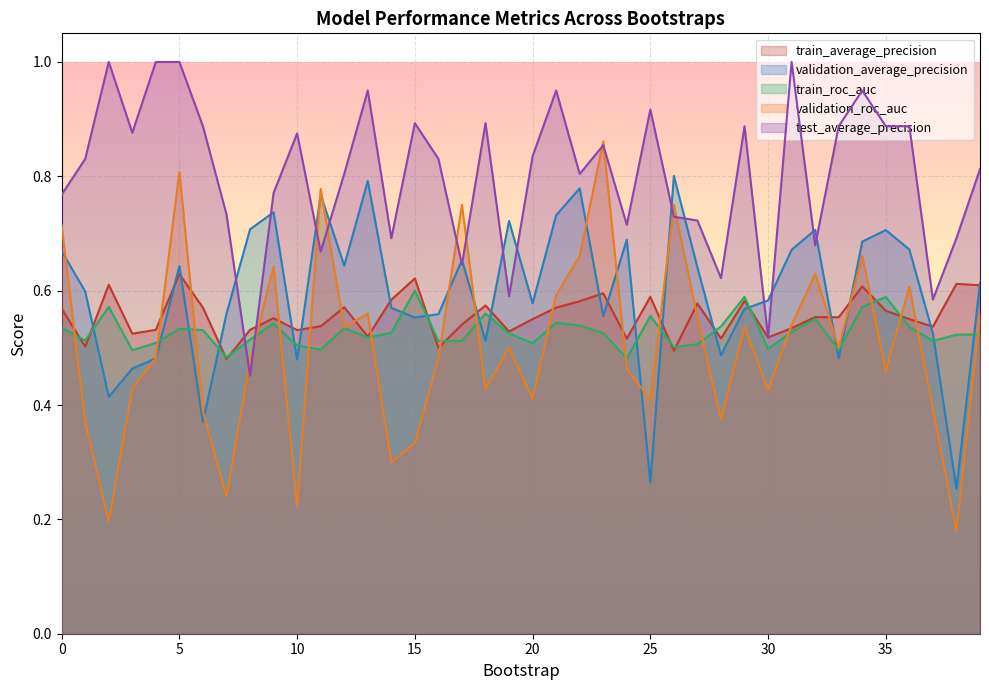

What is the total value across all series at 2?

2.8